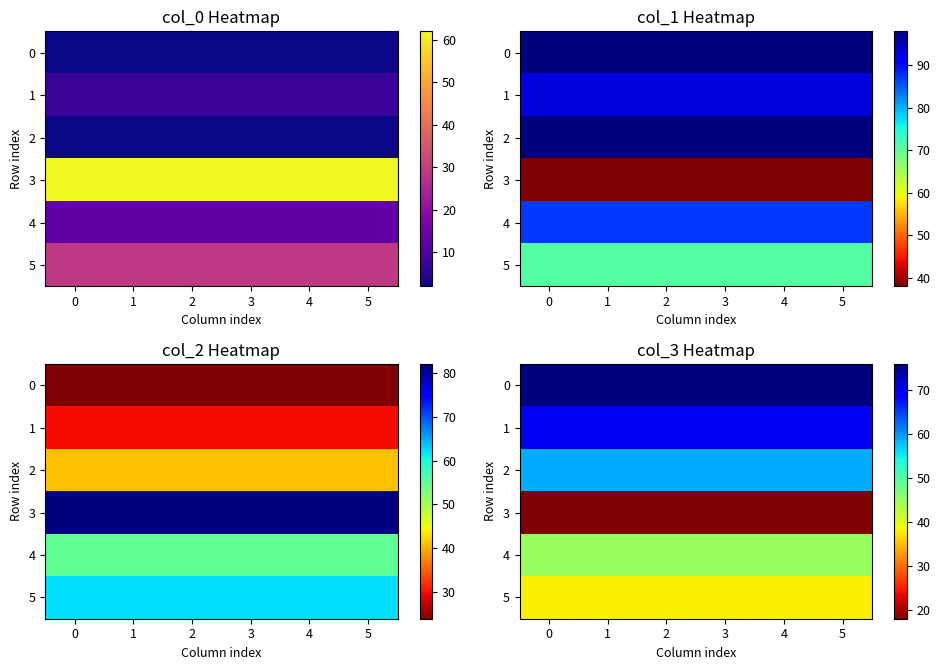

What is the difference between the highest and lowest values at 1?

58